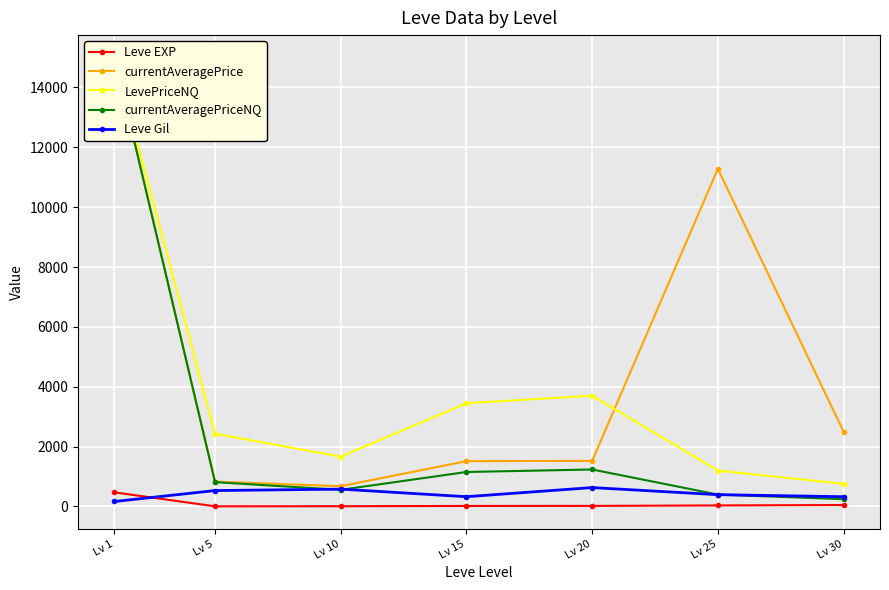

What is the difference between the maximum and second lowest values in the currentAveragePrice series?

14169.9